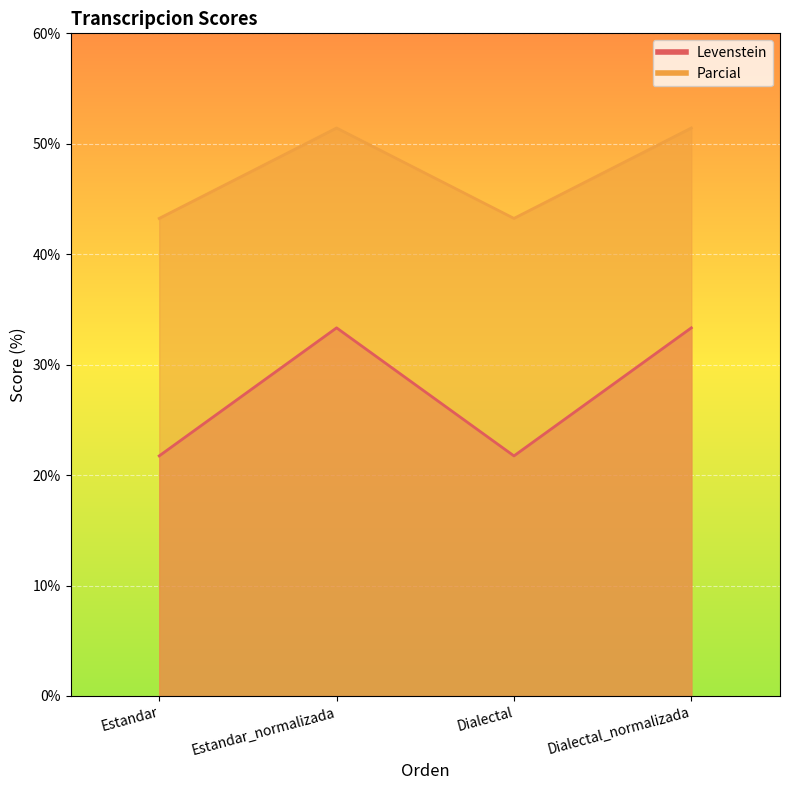

What is the difference between the maximum and minimum values in the Levenstein series?

11.6